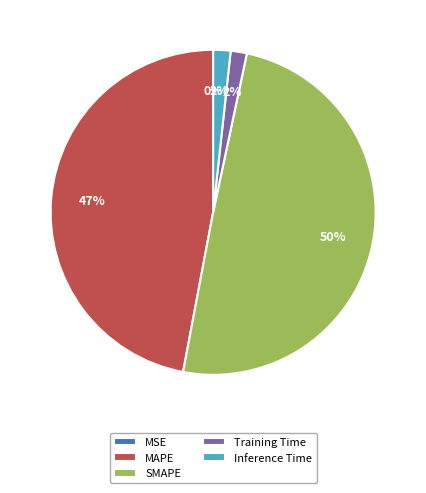

Does Inference Time account for over 50% of the chart?

No